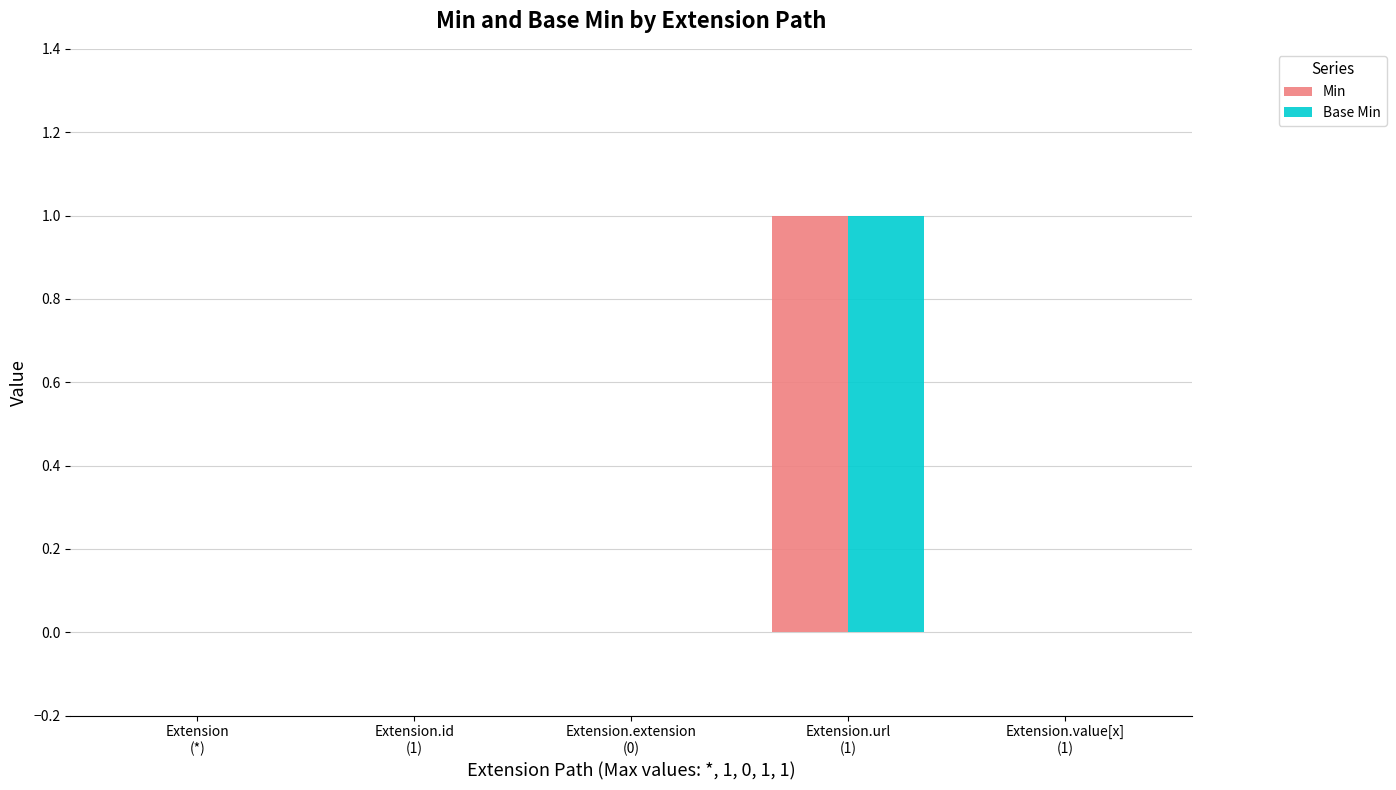

How many series are shown in this chart?

2